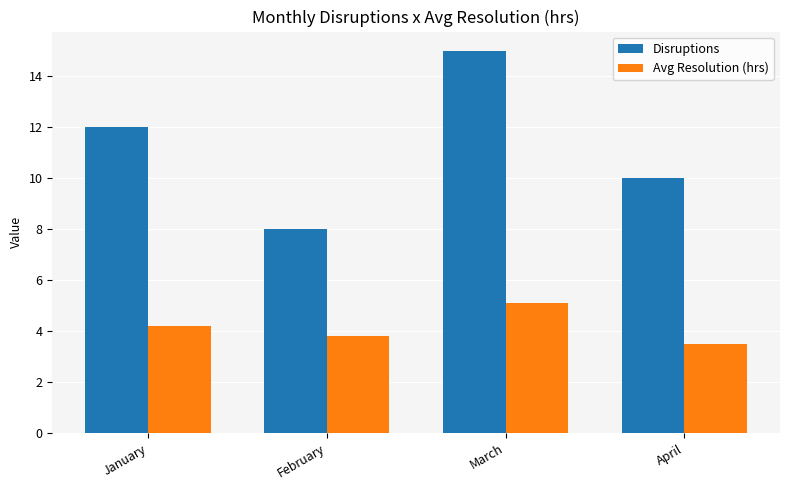

What is the total value across all series at February?

11.8